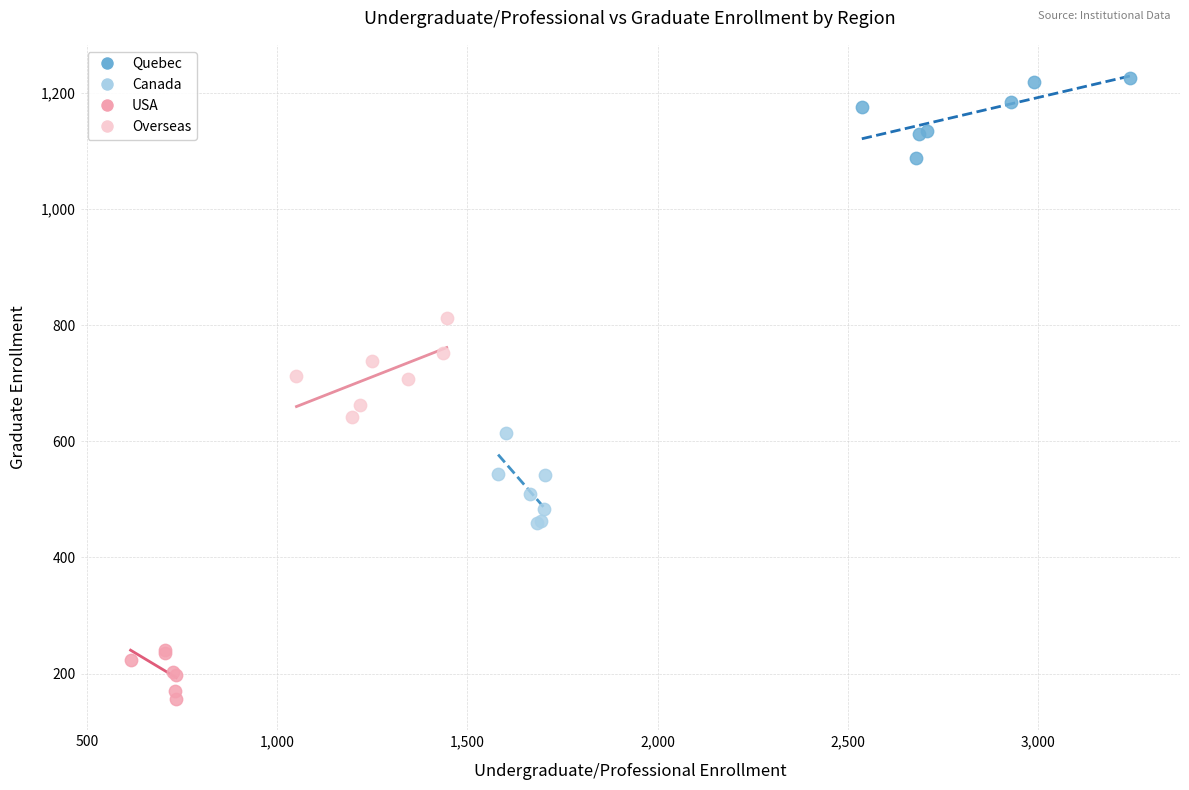

Which series reaches the maximum Y coordinate?

Quebec